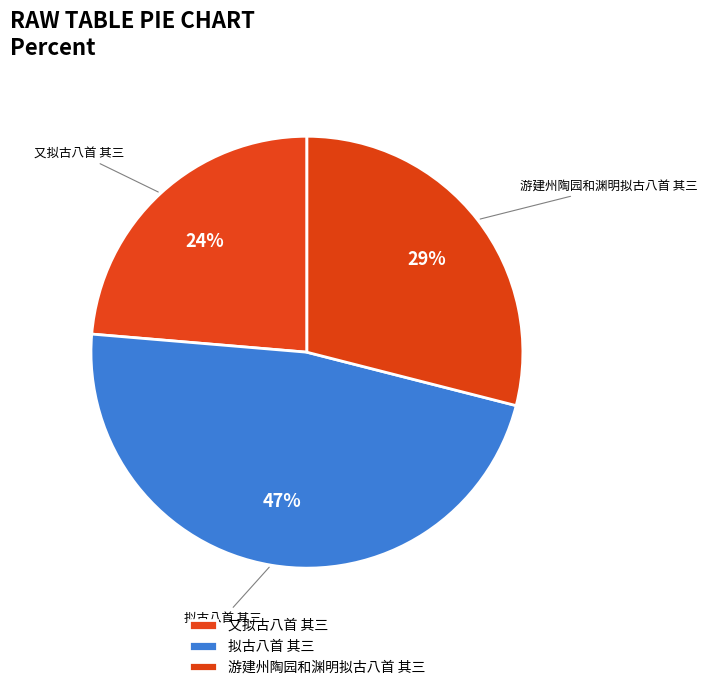

How many segments does this pie chart have?

3